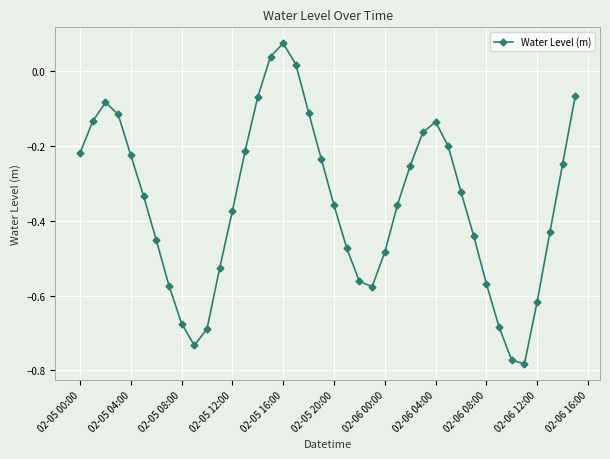

What is the difference between the maximum and second lowest values?

0.8